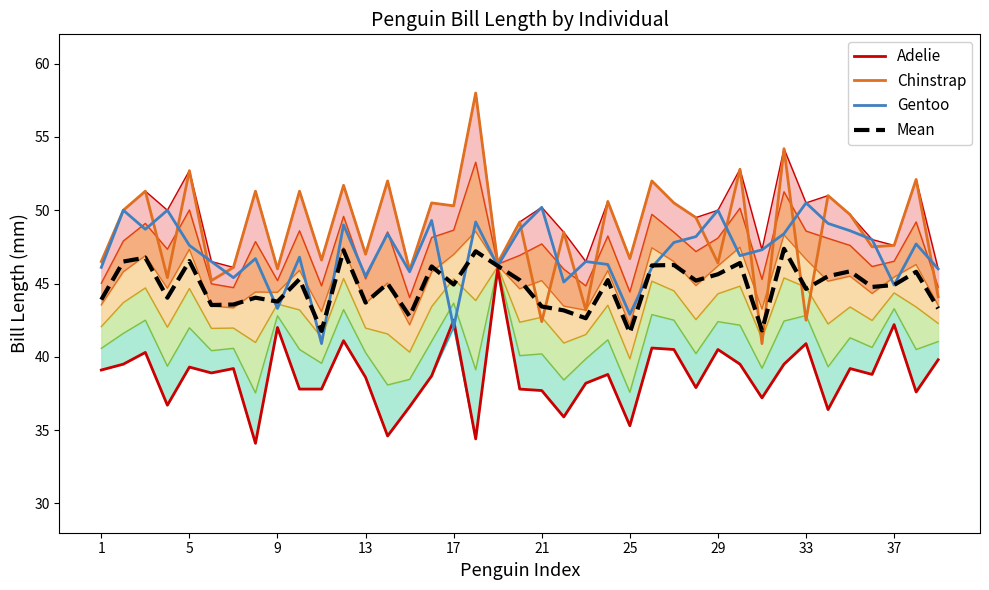

The value of Adelie at 11 is 67.5. True or false?

False